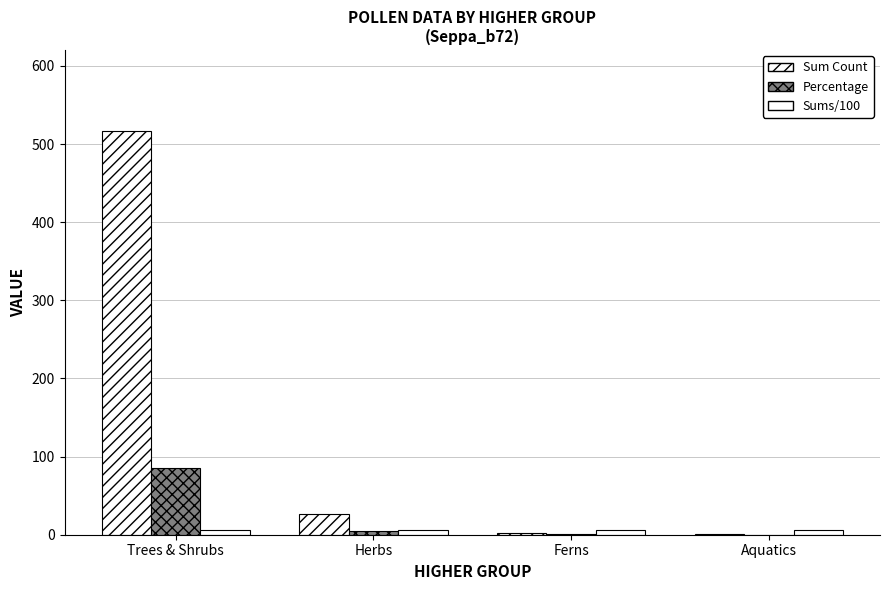

Are the bars horizontal?

No